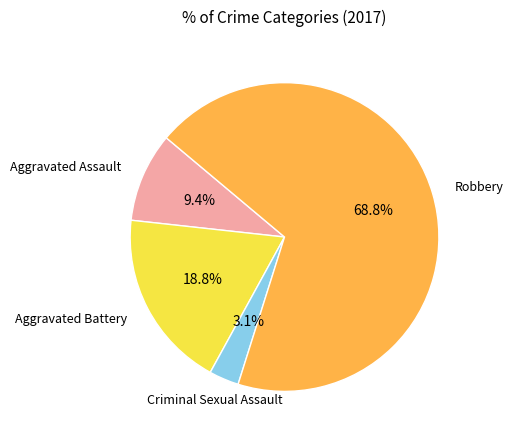

To the nearest percent, what is the average slice percentage?

25%